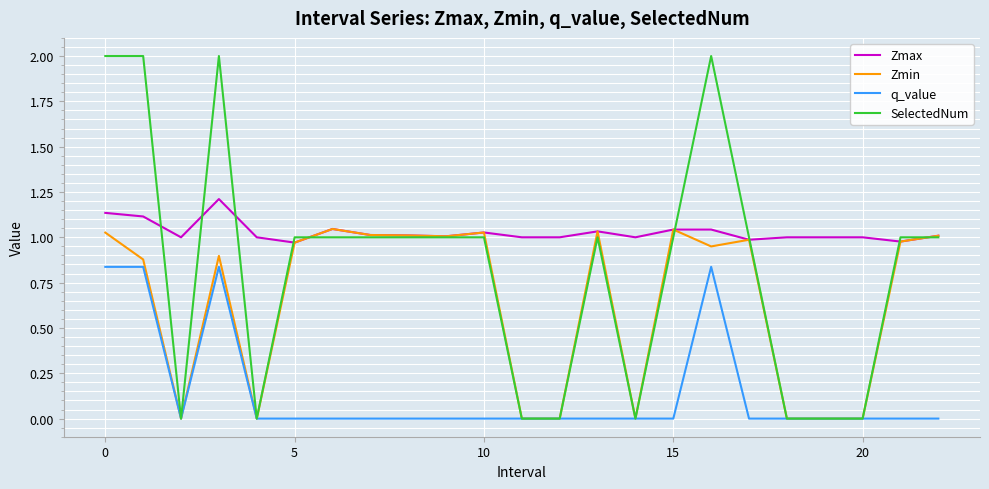

List the series in order of their overall mean, lowest first.

q_value, Zmin, SelectedNum, Zmax